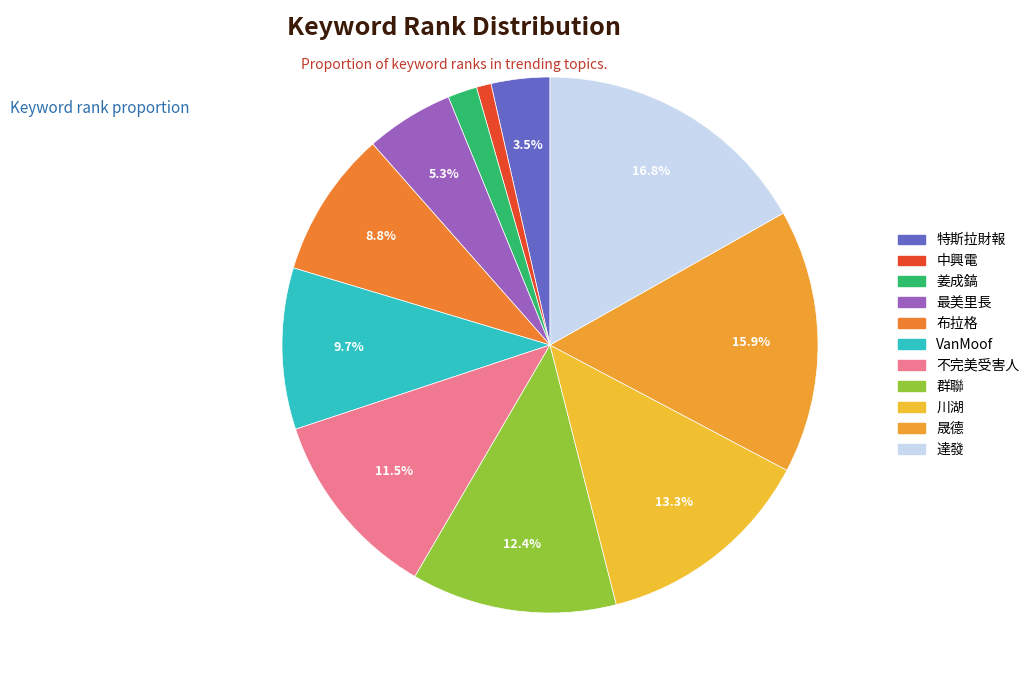

To the nearest percent, what is the average slice percentage?

9%